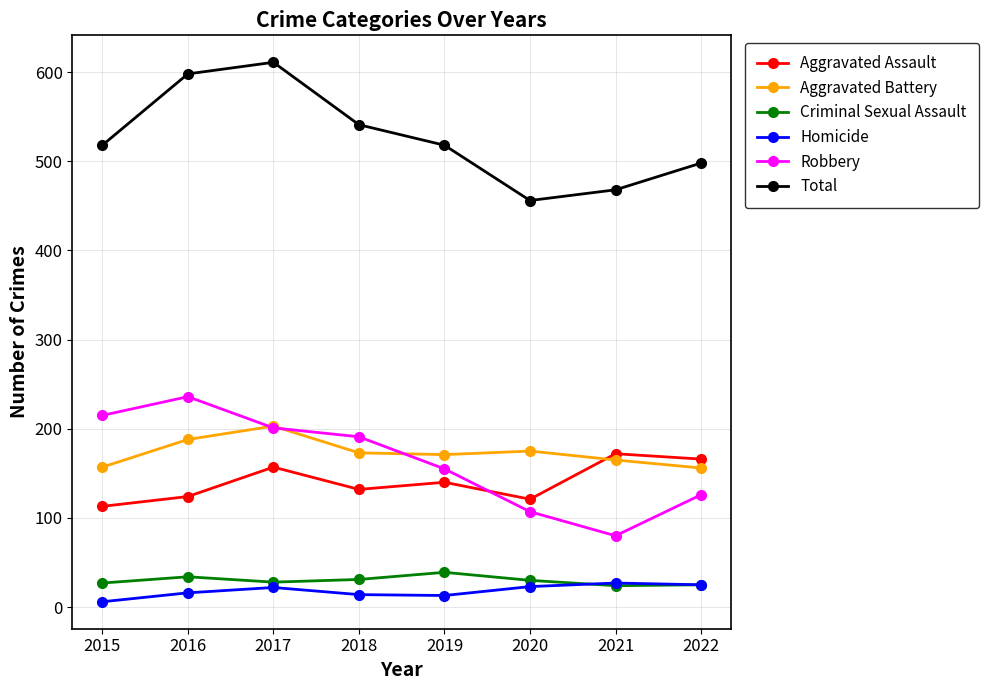

True or false: Aggravated Battery has more than 0 points higher than both neighbors.

True